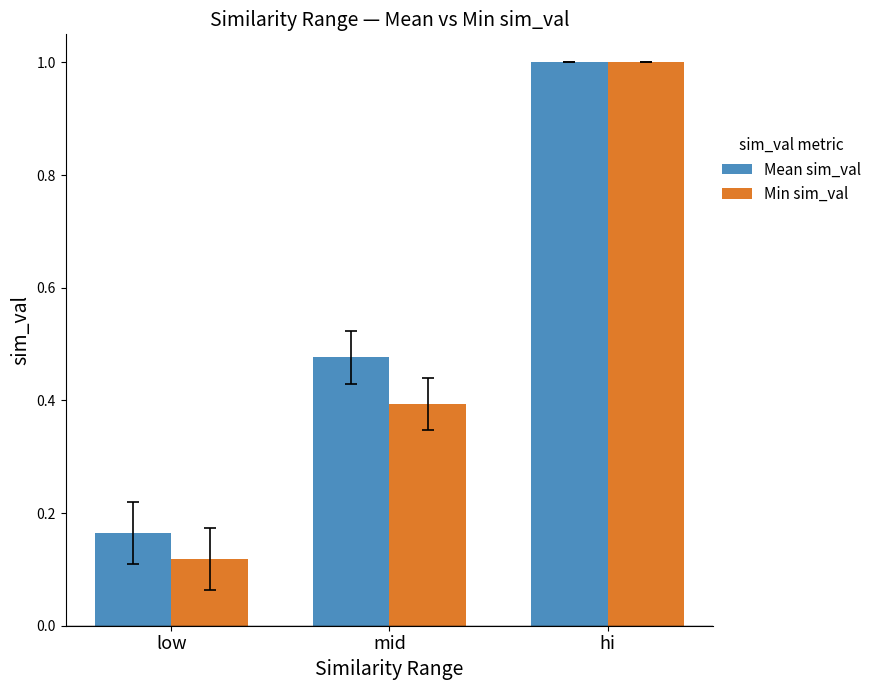

Rank the series by their average value, from lowest to highest.

Min sim_val, Mean sim_val